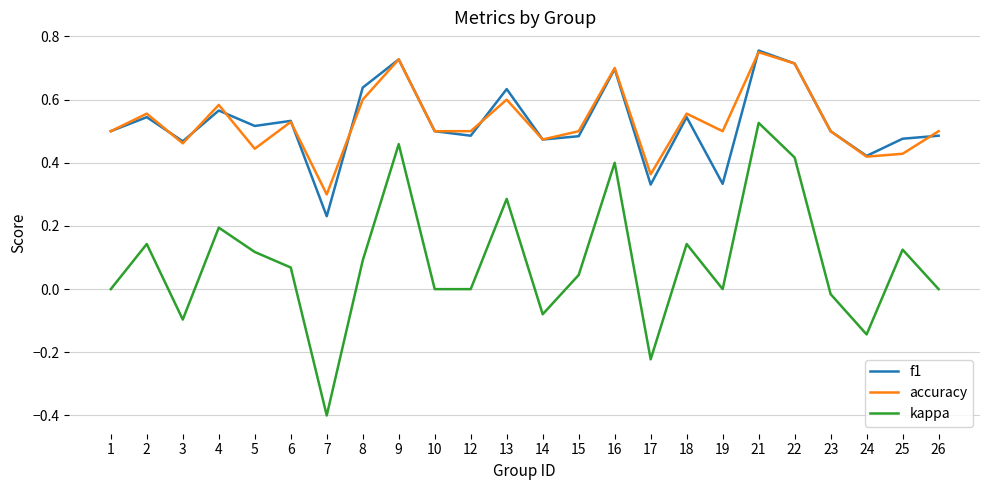

Where is the first local minimum for f1?

3